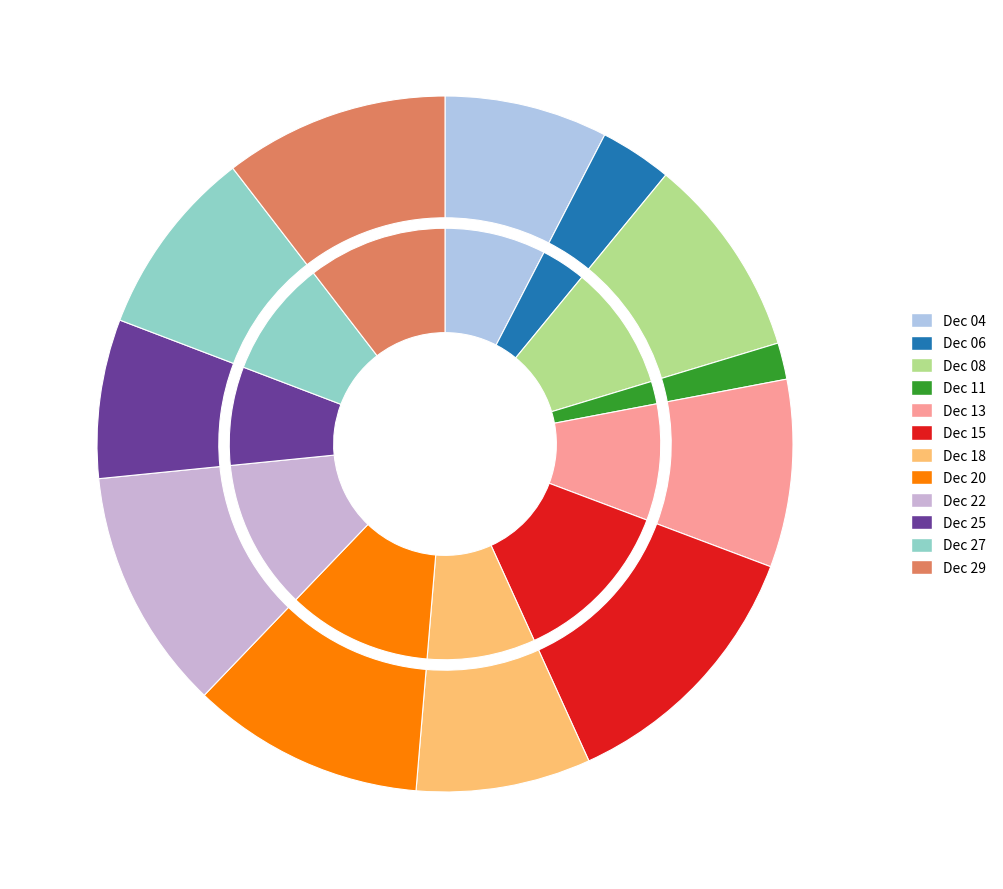

What percentage do 1823.12.20_CaledonianMercury and 1823.12.08_CaledonianMercury together represent?

20.2%